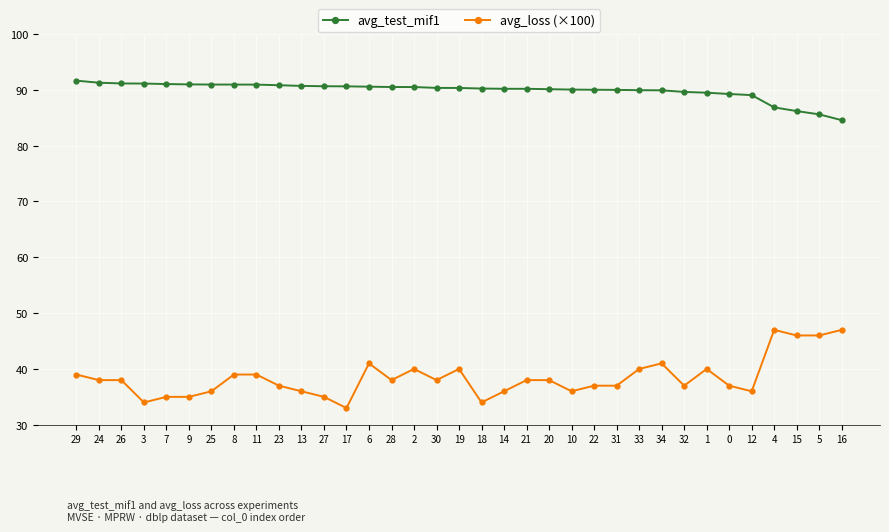

What is the maximum value for avg_test_mif1?

91.7